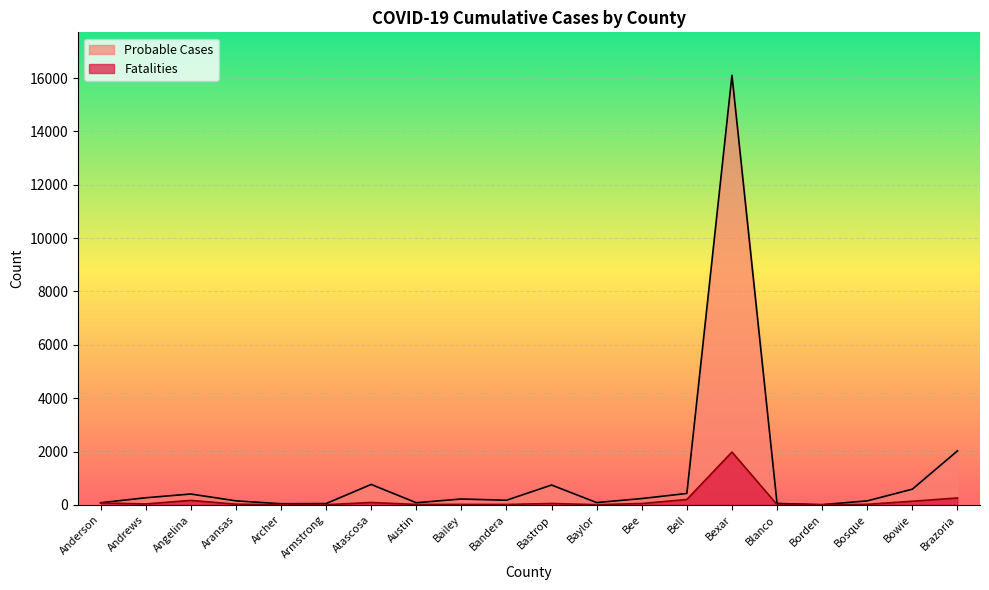

True or false: Fatalities and Probable Cases intersect in this chart.

False